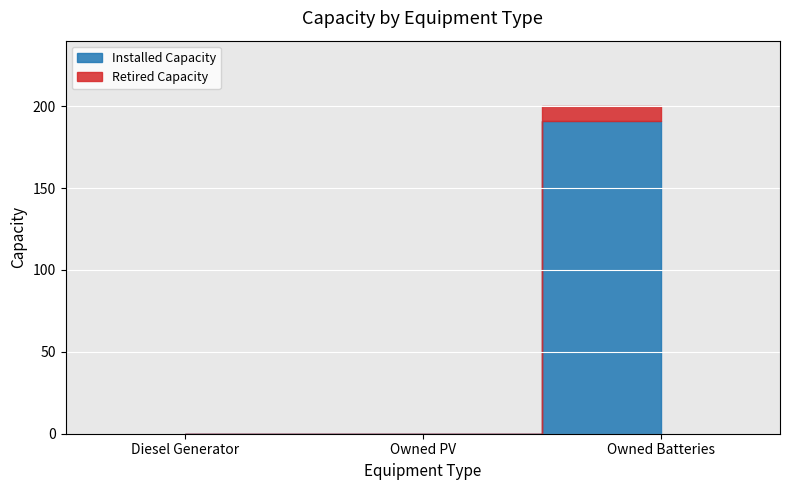

How many Installed Capacity values are between 0 and 191?

3